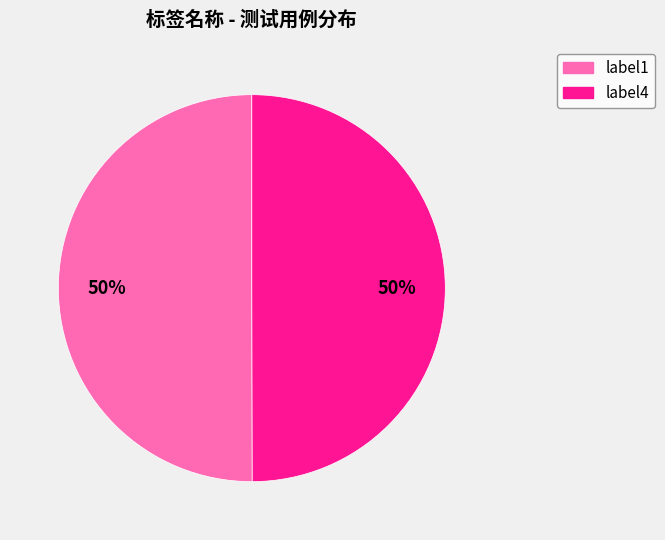

Is it true that label4 is 44% of the pie?

False